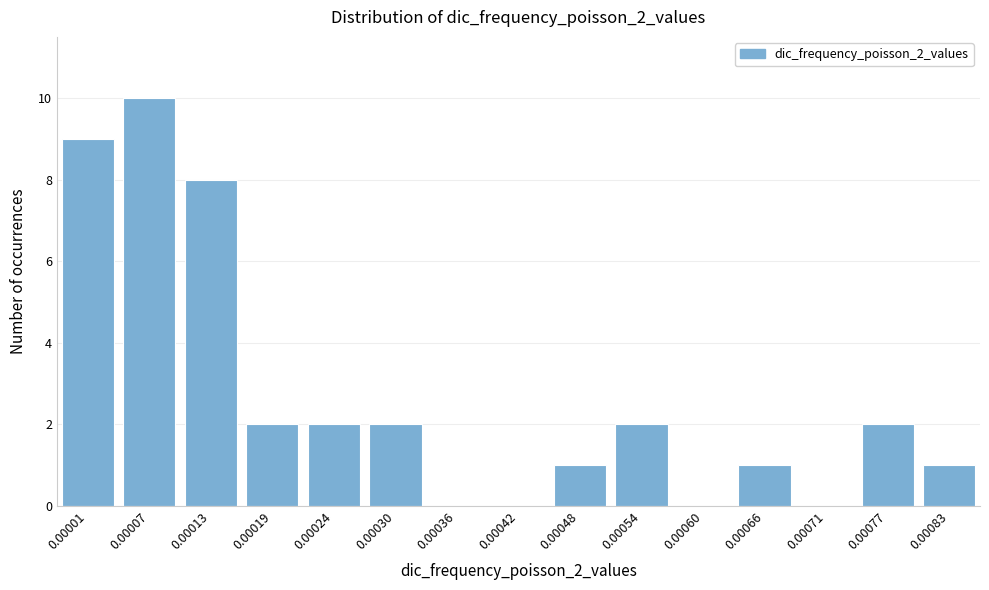

Reading left to right, what are all the values shown in this chart?

0.00001=9	0.00007=10	0.00013=8	0.00019=2	0.00024=2	0.00030=2	0.00036=0	0.00042=0	0.00048=1	0.00054=2	0.00060=0	0.00066=1	0.00071=0	0.00077=2	0.00083=1